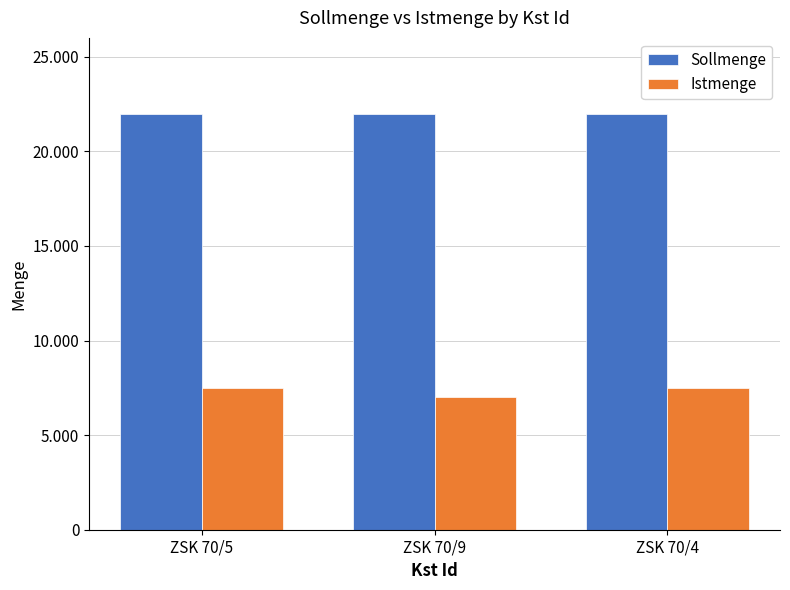

Read the Sollmenge value at ZSK 70/5.

22000